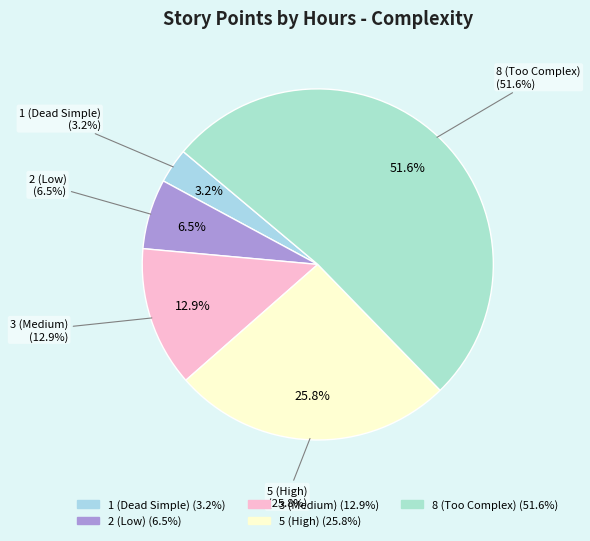

To the nearest percent, what is the average slice percentage?

20%